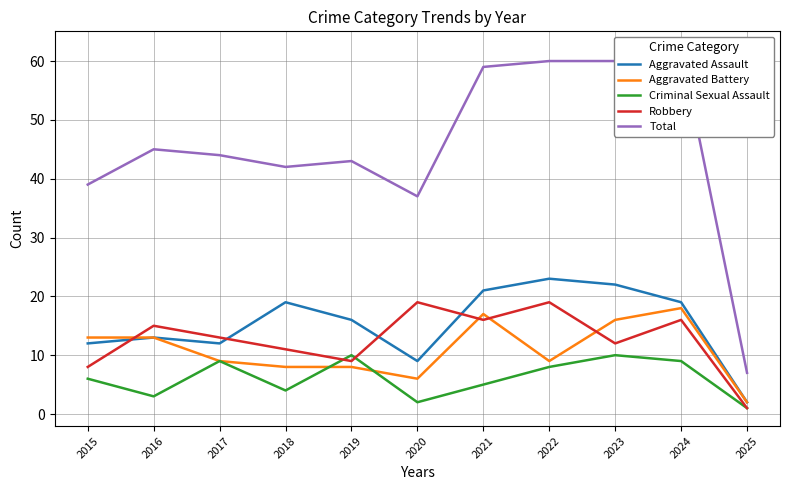

True or false: Criminal Sexual Assault and Aggravated Assault cross at least once.

False